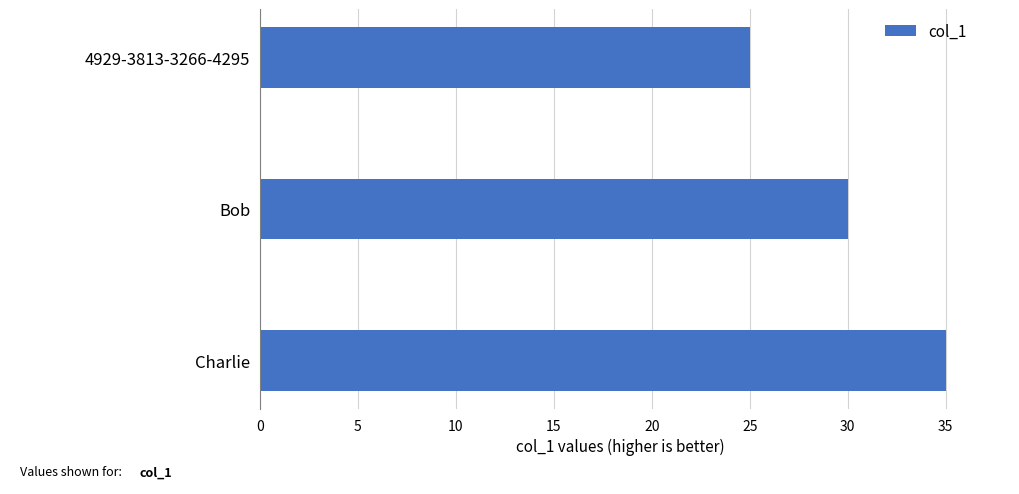

What is the smallest value displayed?

25